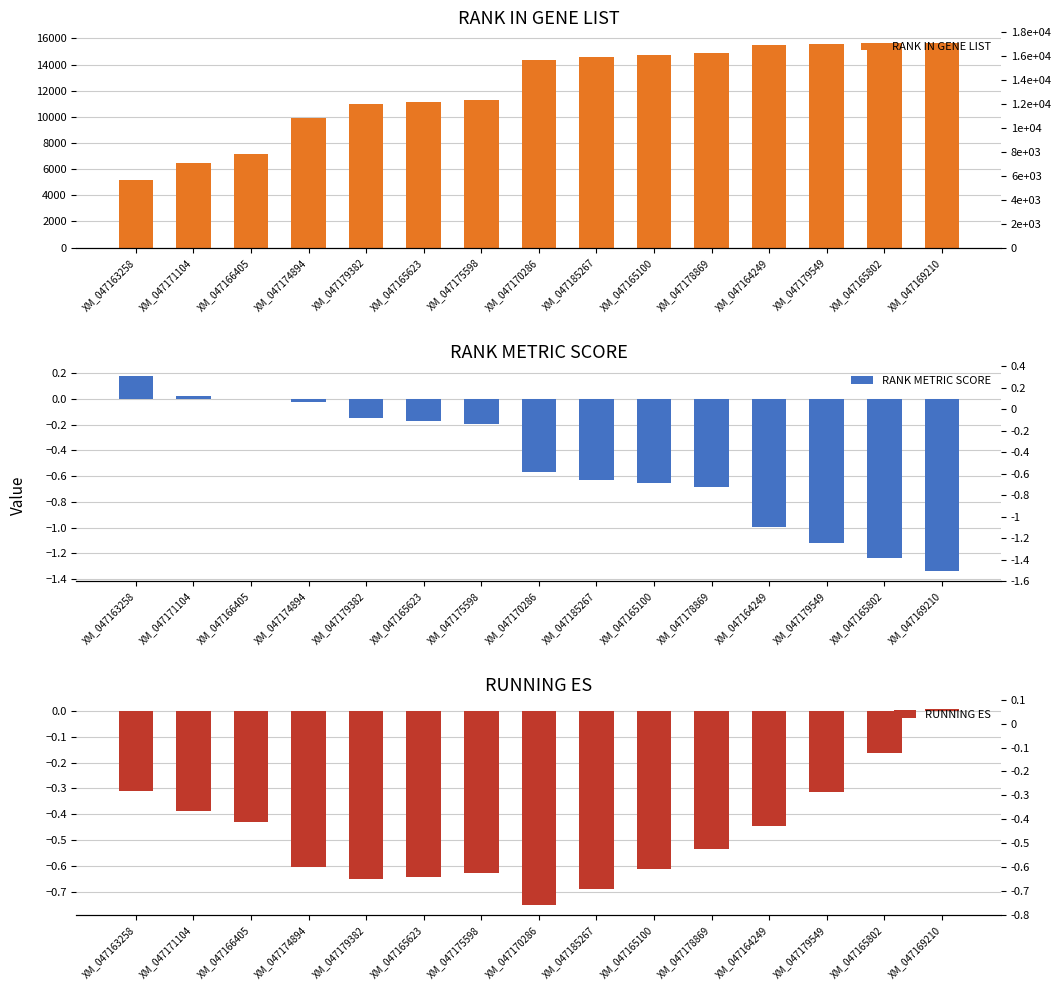

Is the value of RUNNING ES at XM_047178869 greater than the value of RANK METRIC SCORE at XM_047175598?

No